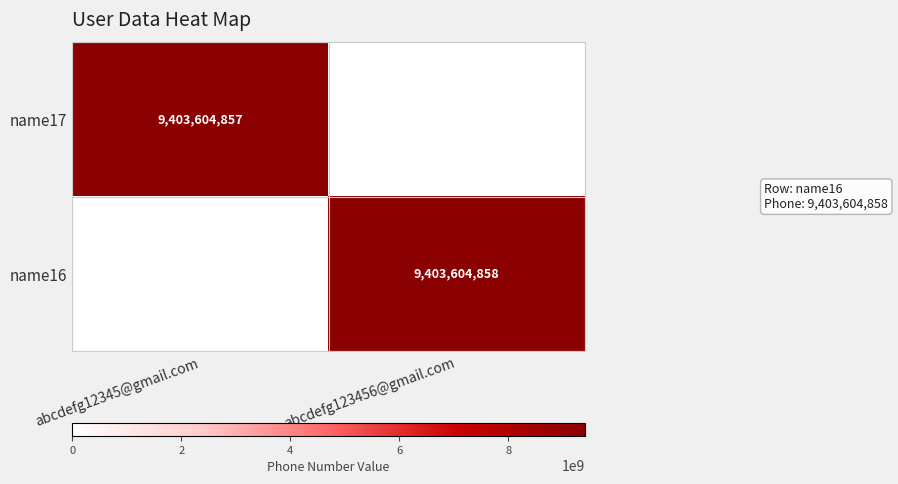

True or false: name17 has a value of 4943910937 at abcdefg12345@gmail.com.

False